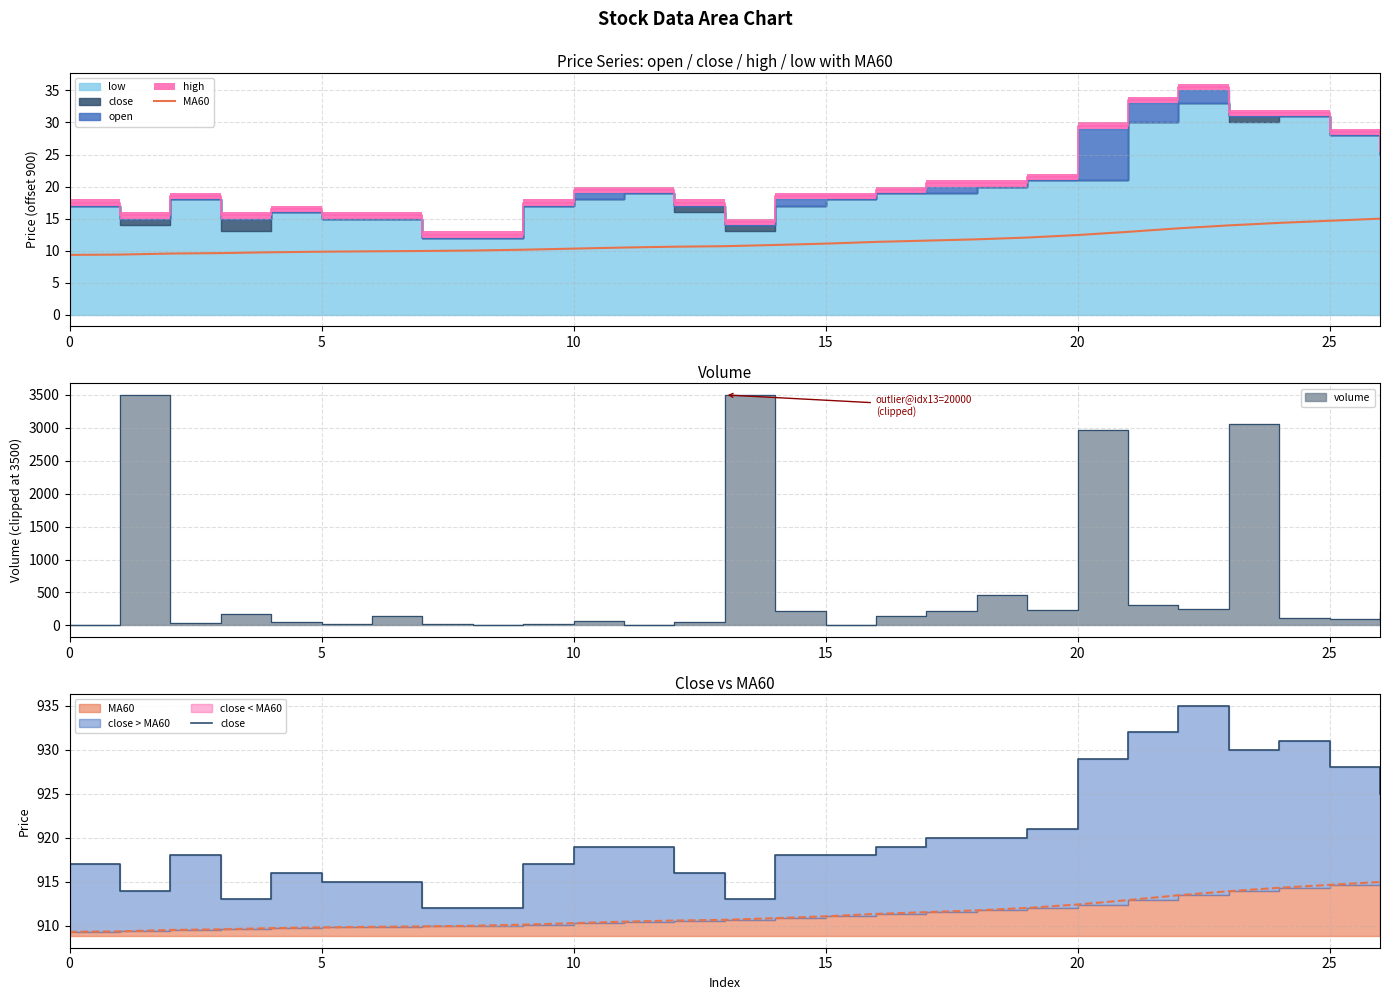

What is the smallest value displayed?

9.3